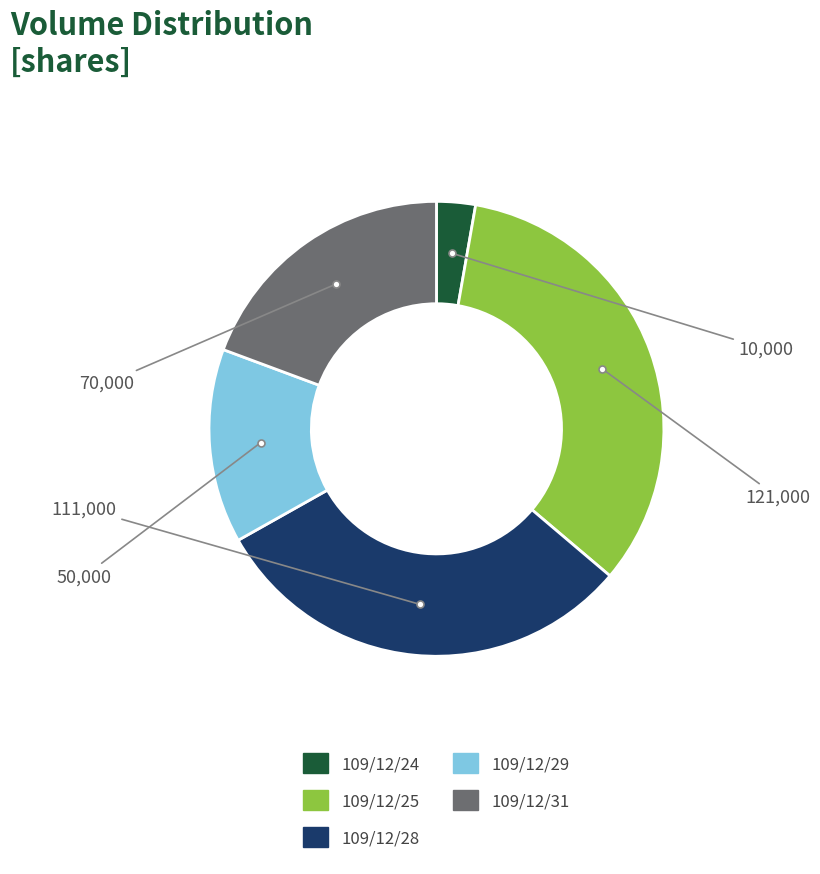

Is the sum of 109/12/31 and 109/12/25 greater than half?

Yes